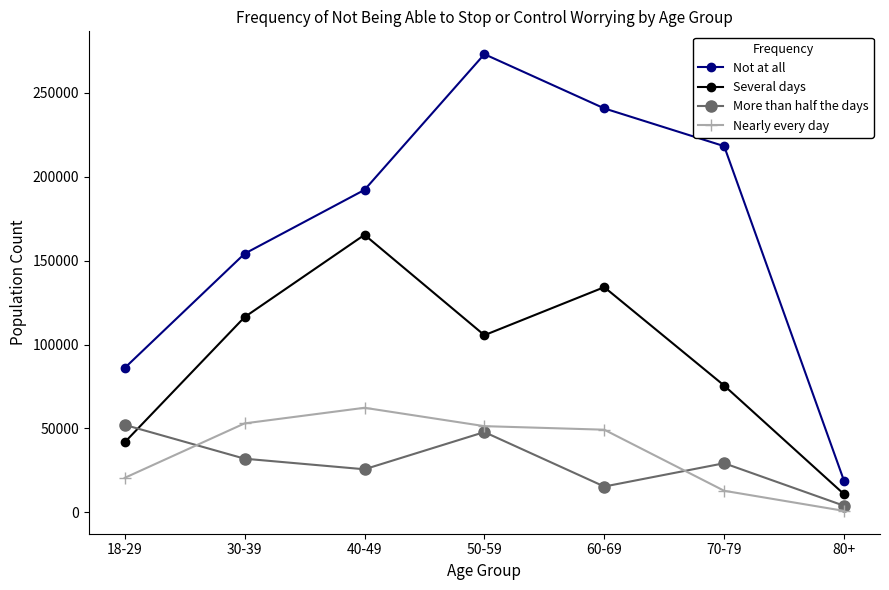

The Several days series shows 105554 at 50-59. True or false?

True